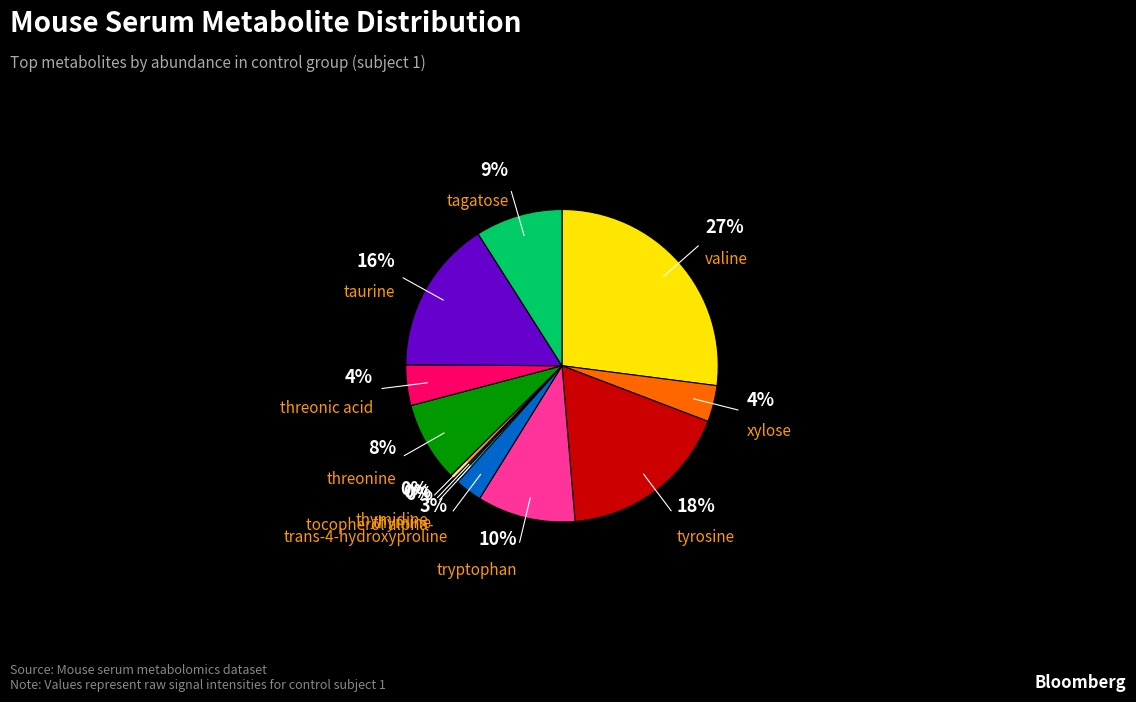

What is the largest slice in the pie chart?

valine